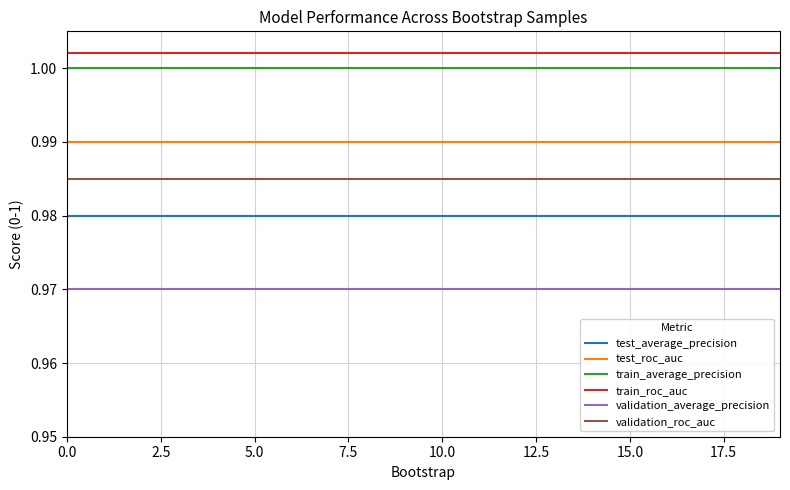

True or false: train_average_precision and validation_roc_auc cross at least once.

False